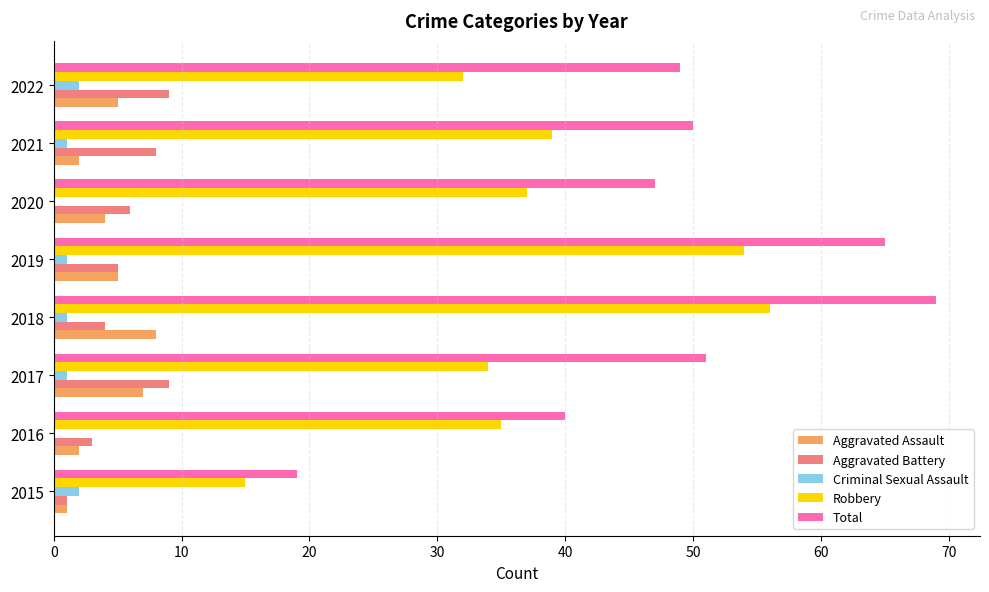

The value of Aggravated Battery at 2017 is 6. True or false?

False